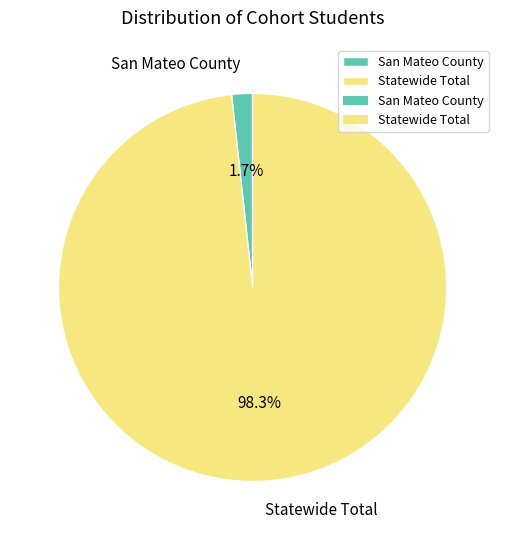

Does San Mateo County represent more than half of the total?

No